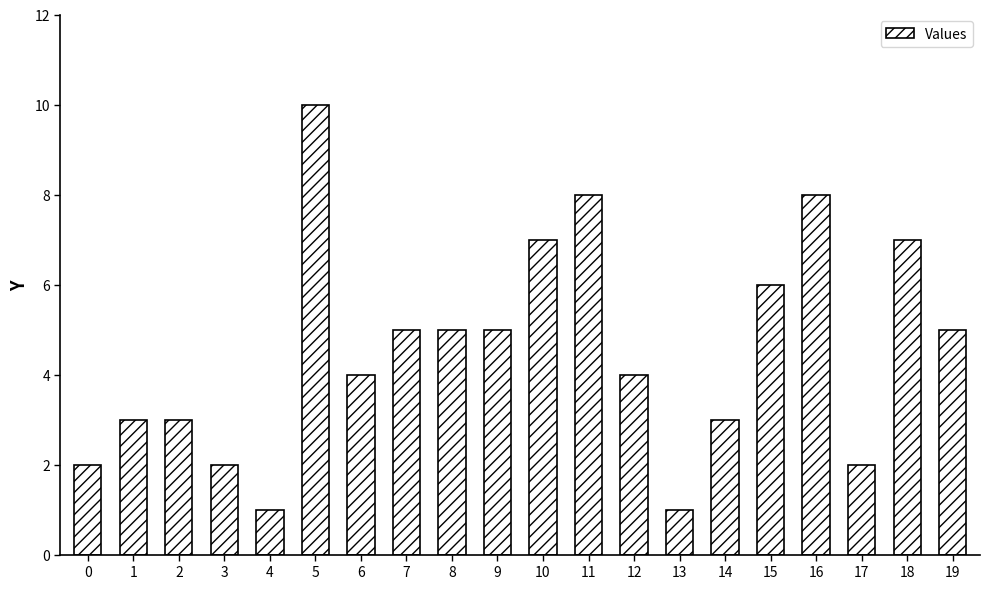

The value at 2 is 5. True or false?

False